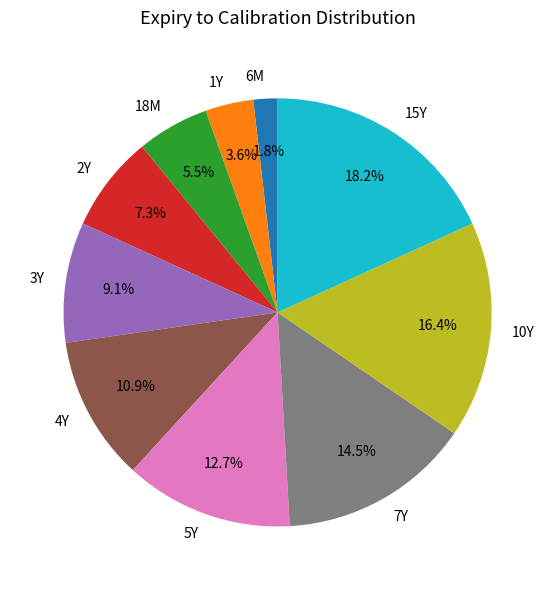

To the nearest percent, what portion does 1Y represent?

4%